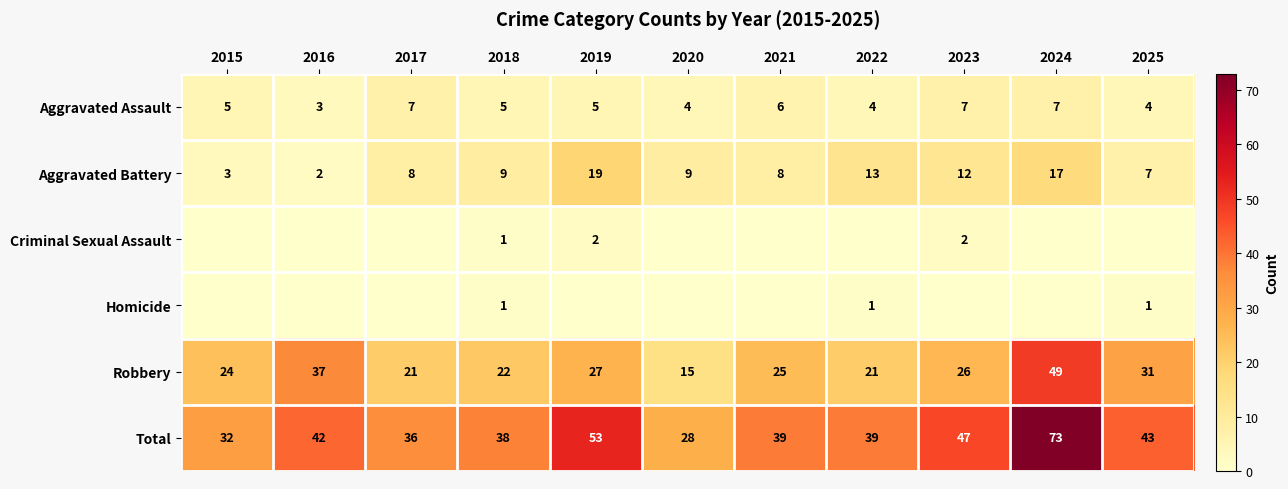

What is the difference between the Total values at 2018 and 2024?

35